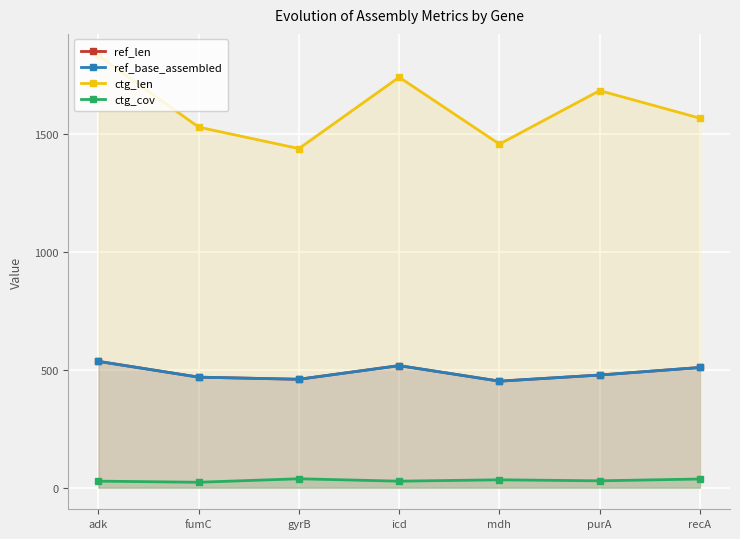

True or false: ref_base_assembled and ctg_cov intersect in this chart.

False